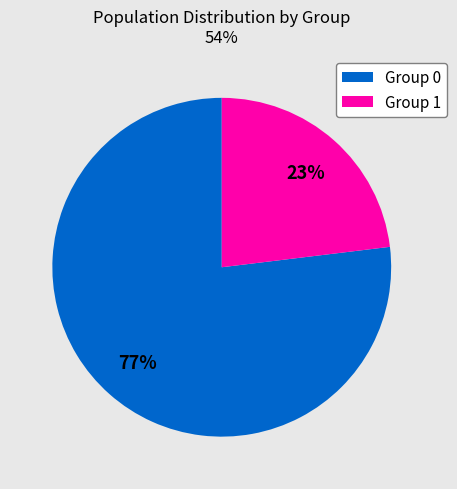

Rank the categories by value from highest to lowest.

Group 0, Group 1